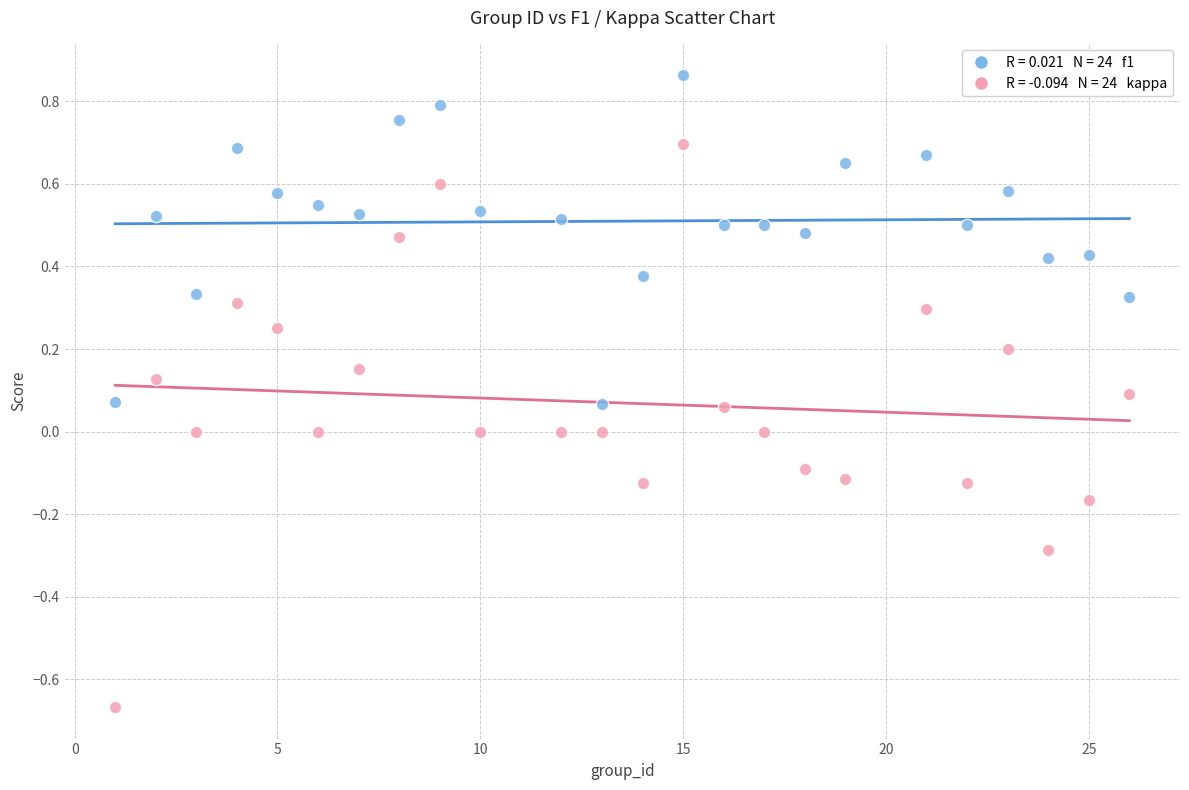

Across all data points, what is the range of Y values (max minus min)?

1.5